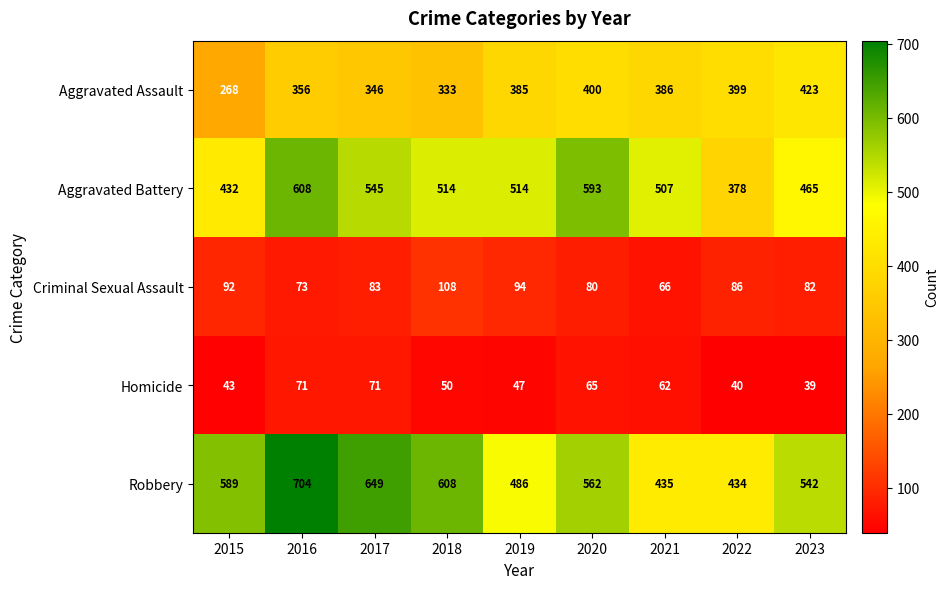

True or false: Criminal Sexual Assault has a value of 86 at 2022.

True